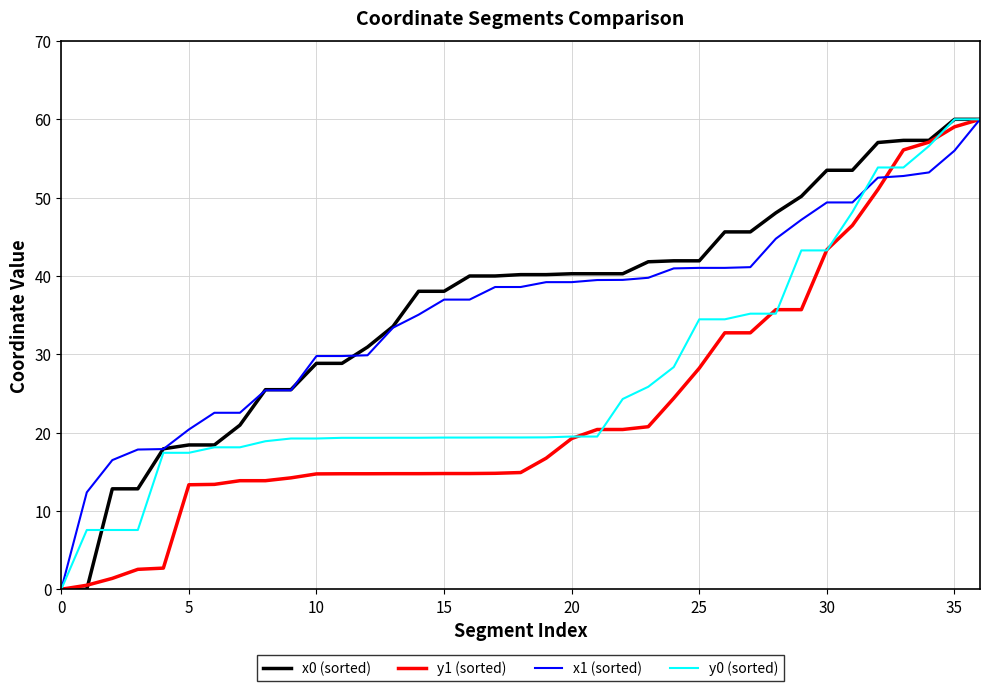

What is the maximum value for y1 (sorted)?

60.0